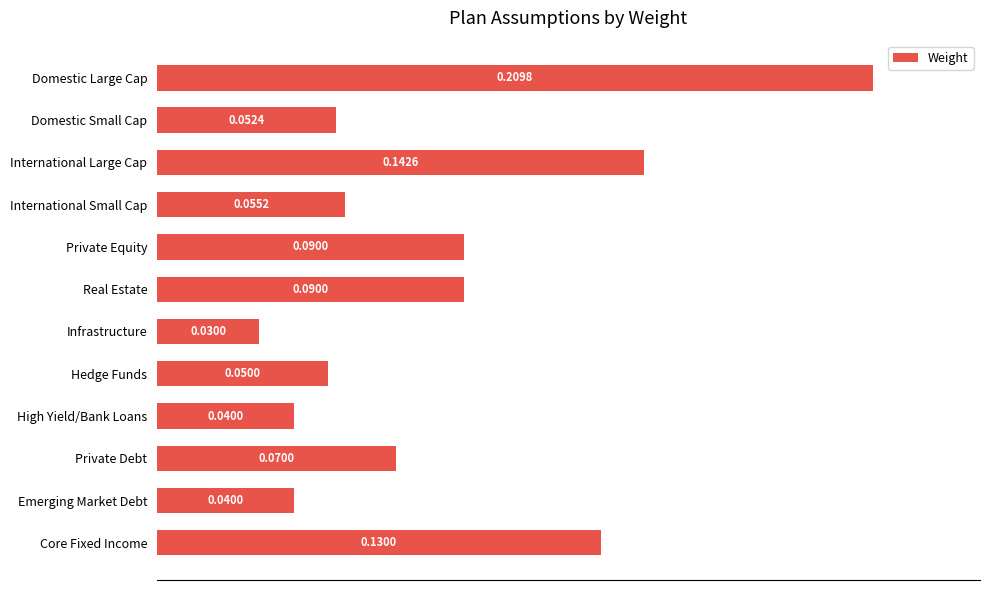

Which label corresponds to the largest value in the chart?

Domestic Large Cap